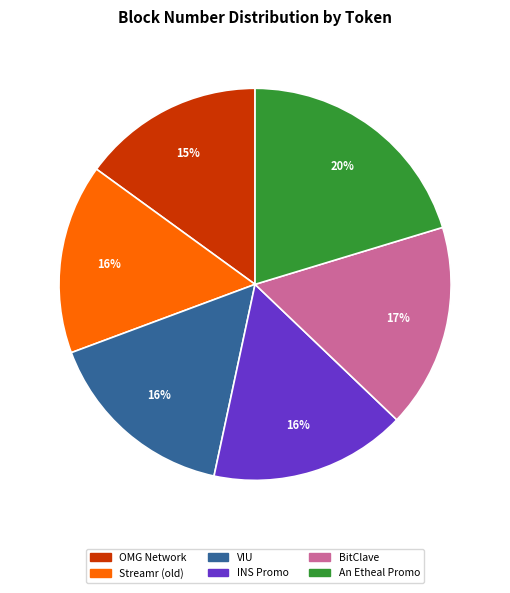

What is the ratio of the value at VIU to the value at BitClave?

0.9